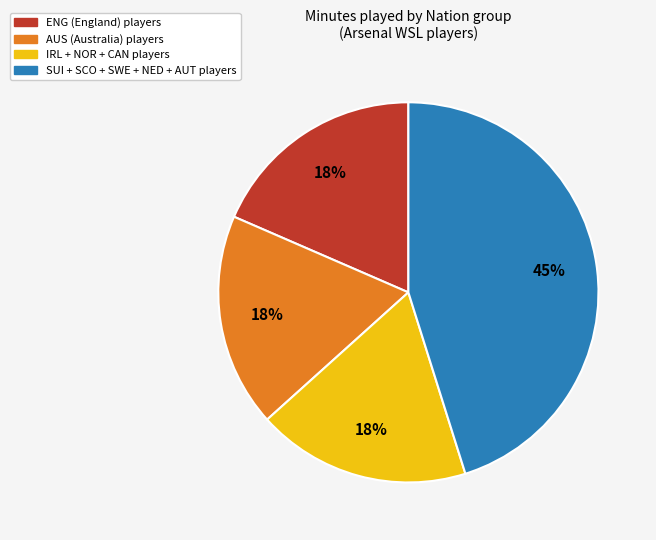

How many segments does this pie chart have?

4